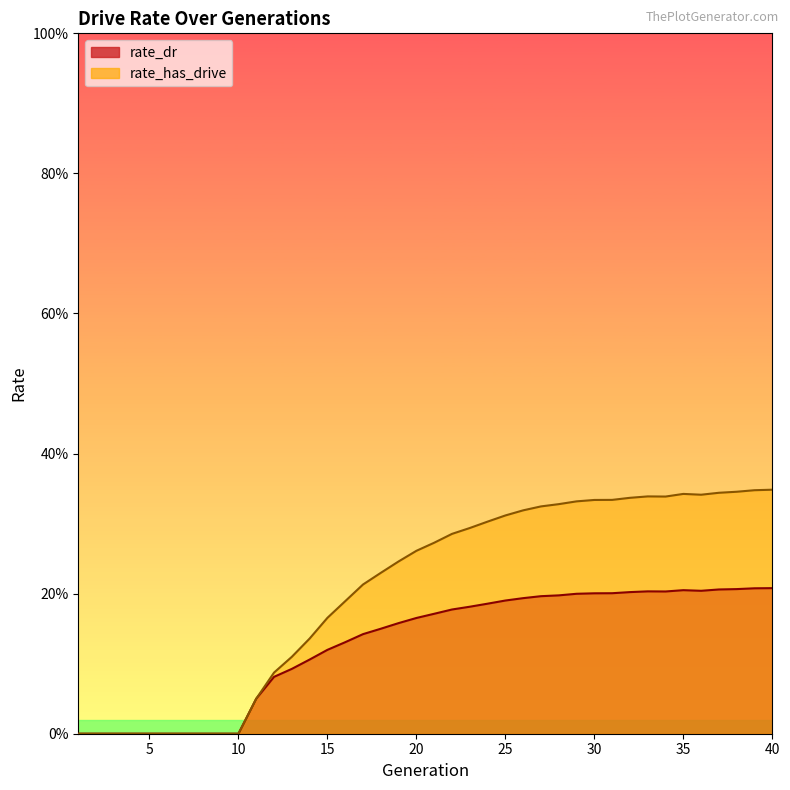

The rate_has_drive series shows 0.2 at 4. True or false?

False